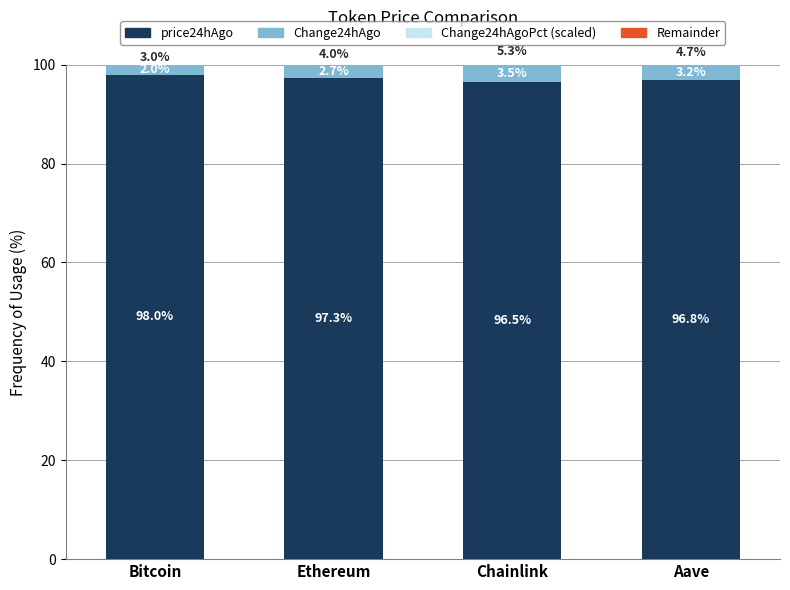

At which category is the sum across all series the highest?

Chainlink